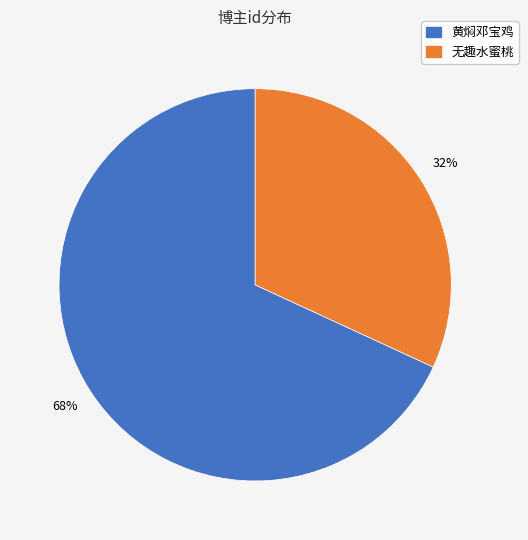

Which category has the biggest portion of the pie?

黄焖邓宝鸡